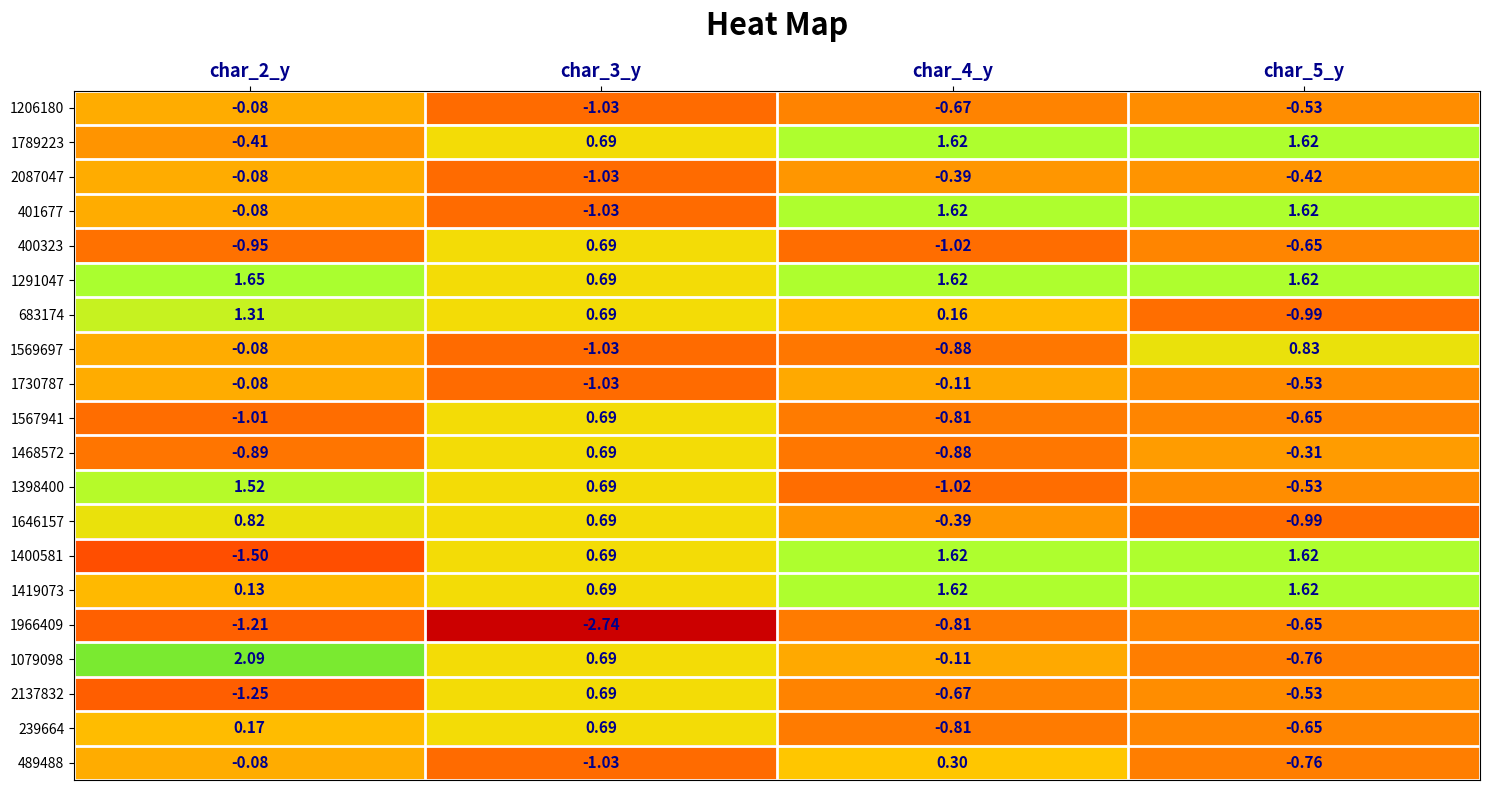

Is the value of 400323 at char_5_y greater than the value of 489488 at char_3_y?

Yes